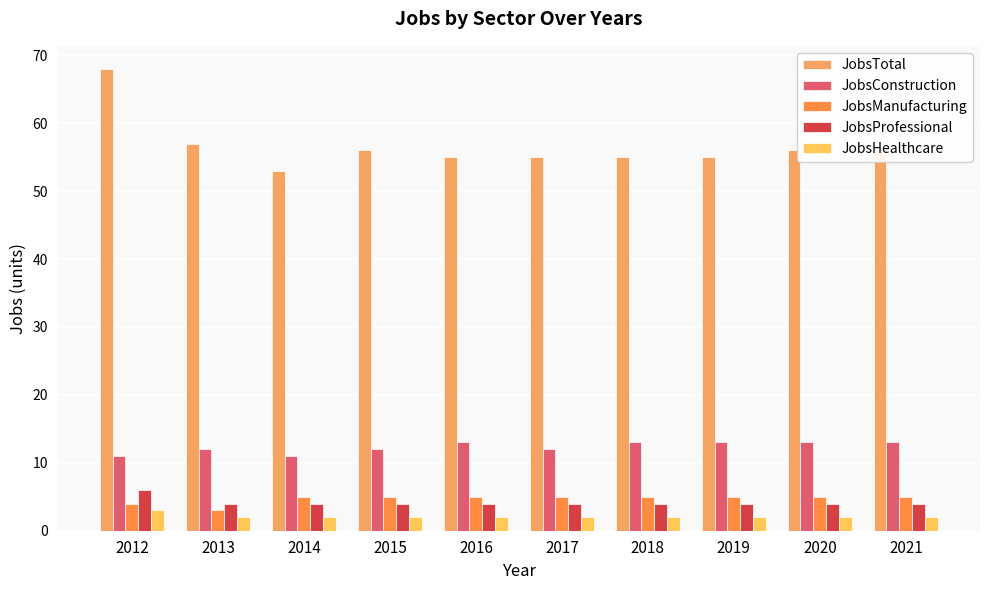

At which category does the chart reach its minimum across all series?

2013